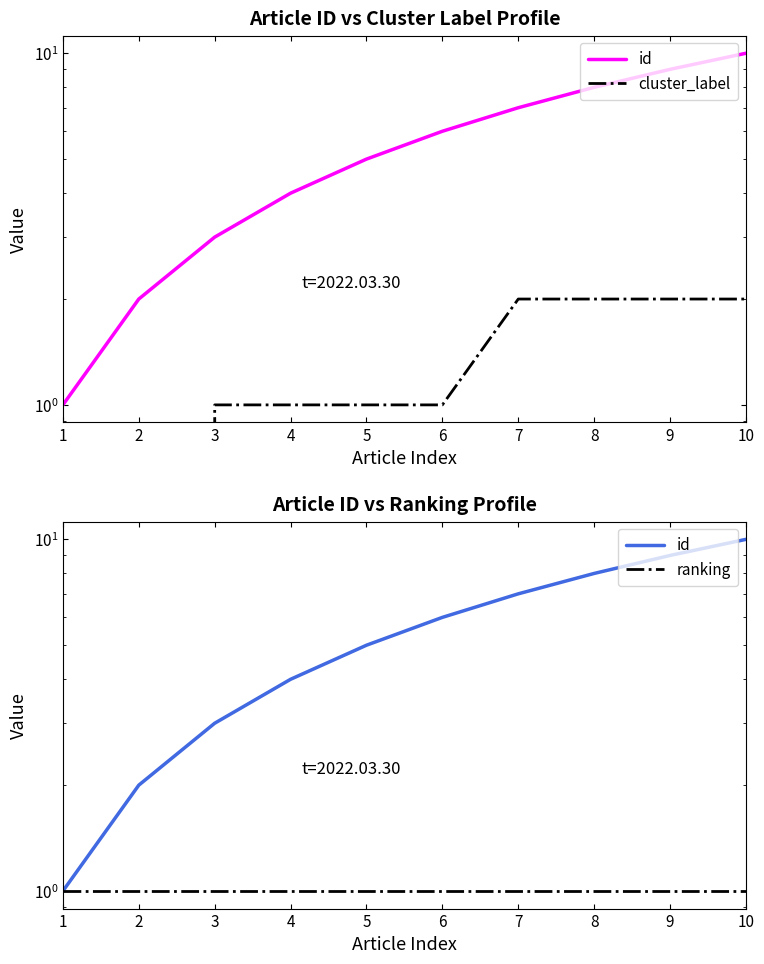

List the labels in order of id value, smallest first.

1, 2, 3, 4, 5, 6, 7, 8, 9, 10